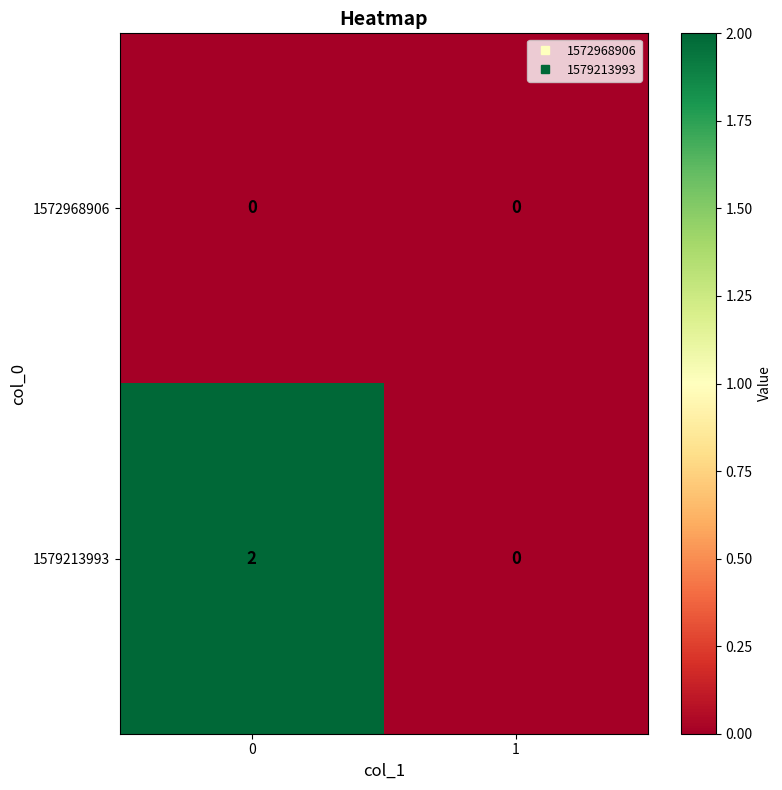

How many categories are shown in the chart?

2